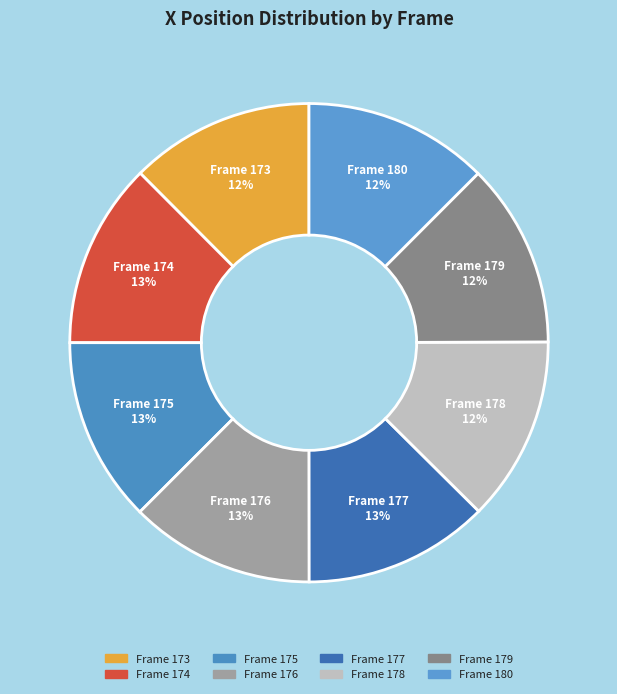

The Frame 179 slice represents 12% of the pie. True or false?

True